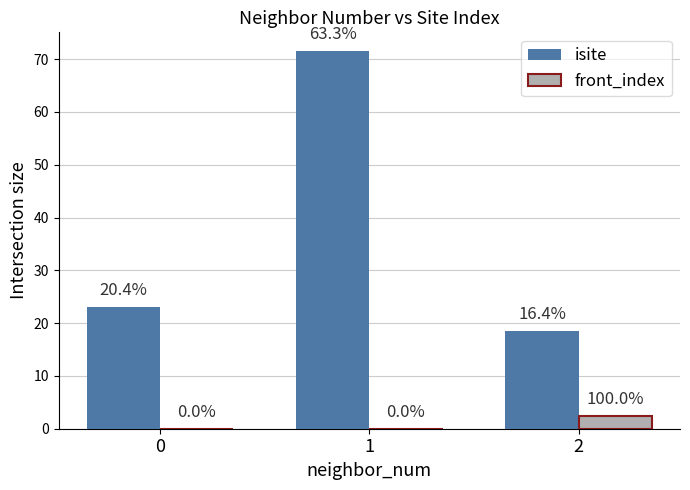

What is the difference between the maximum and minimum values in the front_index series?

2.5